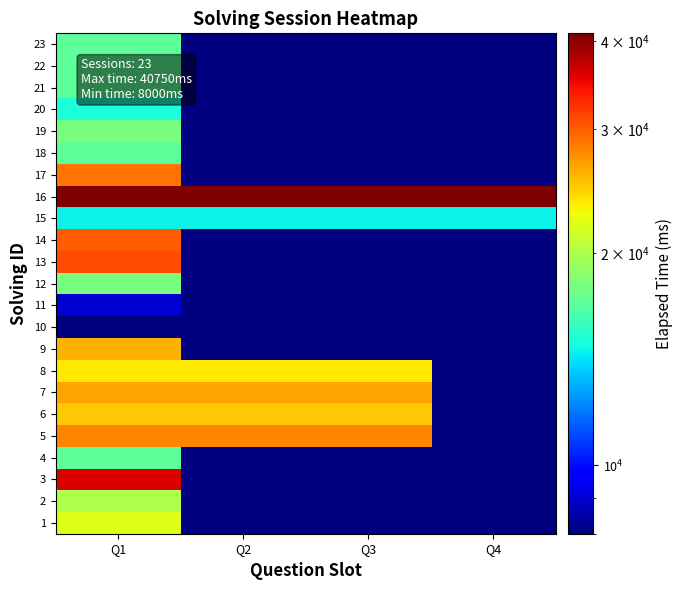

Which label corresponds to the smallest value in the chart?

Q1